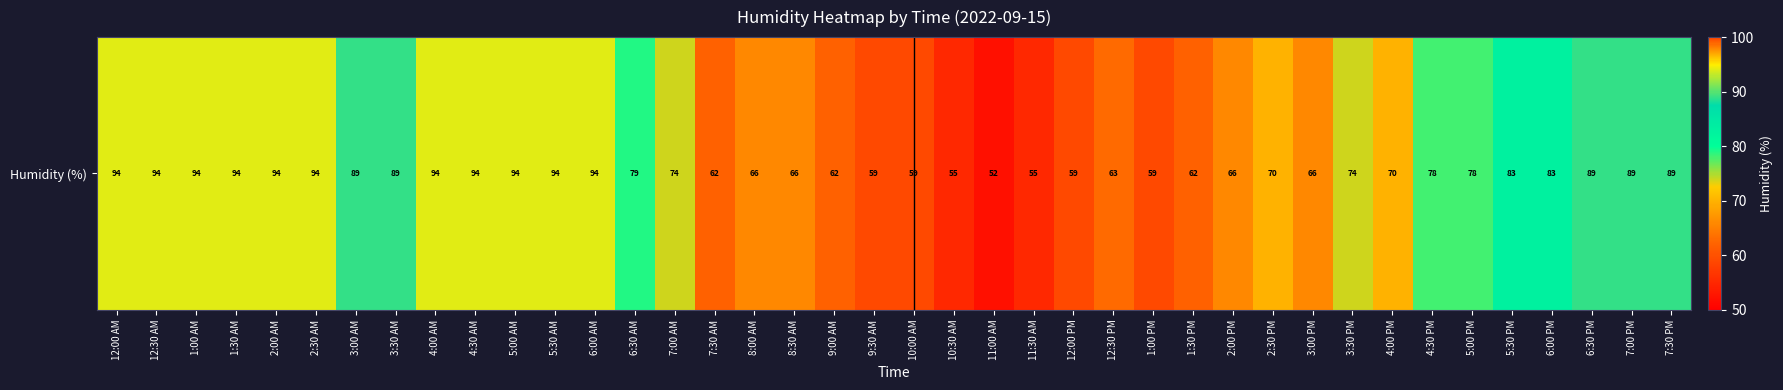

Where is the data nearest to the value 73?

7:00 AM